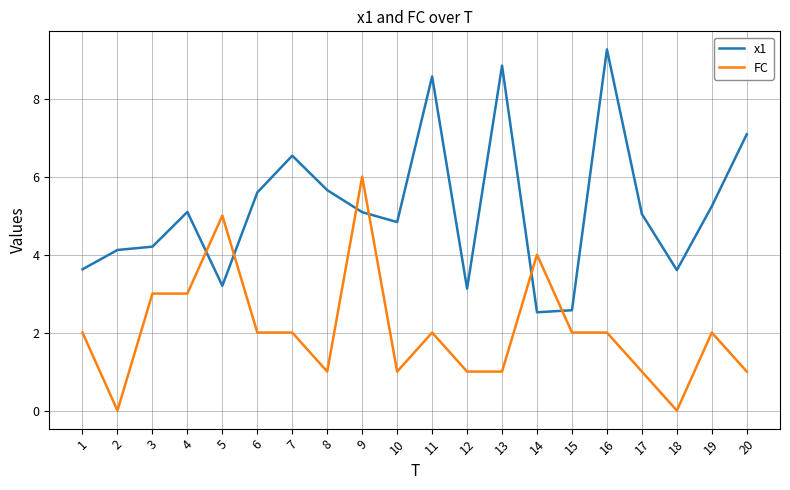

True or false: FC has a value of 1.5 at 14.

False